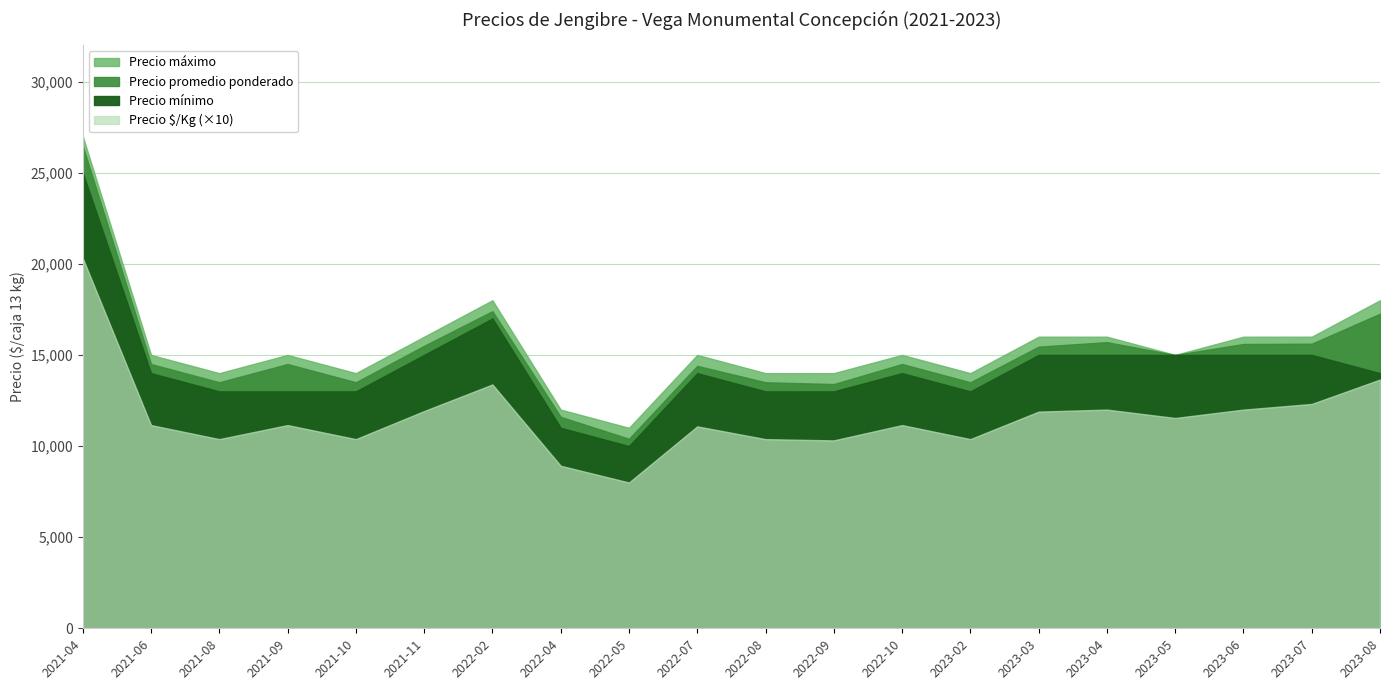

Where is the first local maximum for Precio $/Kg?

2021-09